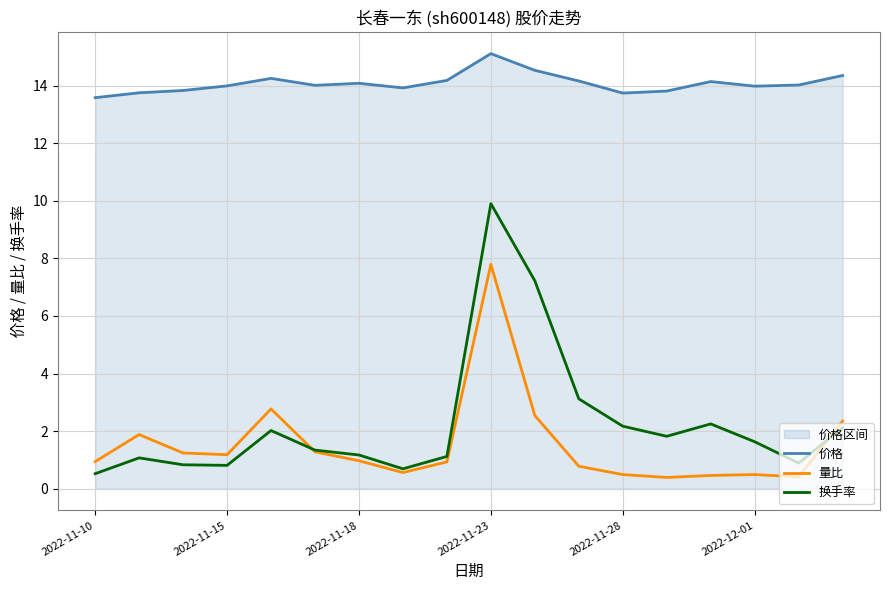

How many intersections are there between 量比 and 换手率?

2